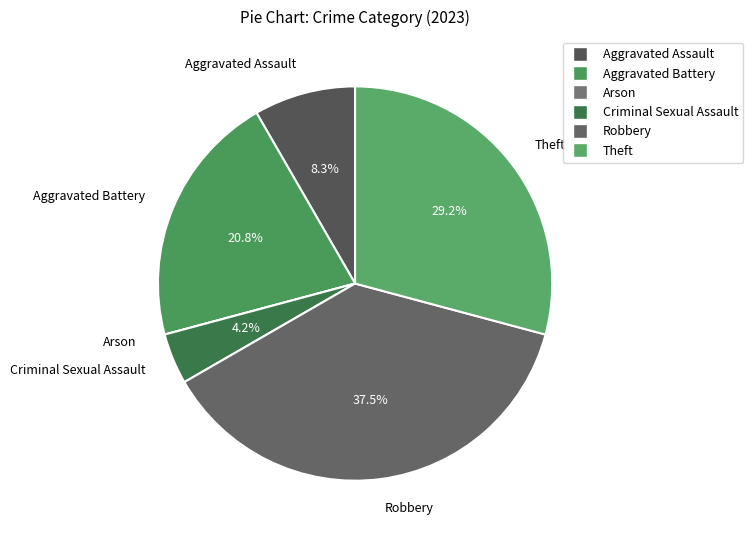

What is the largest slice in the pie chart?

Robbery